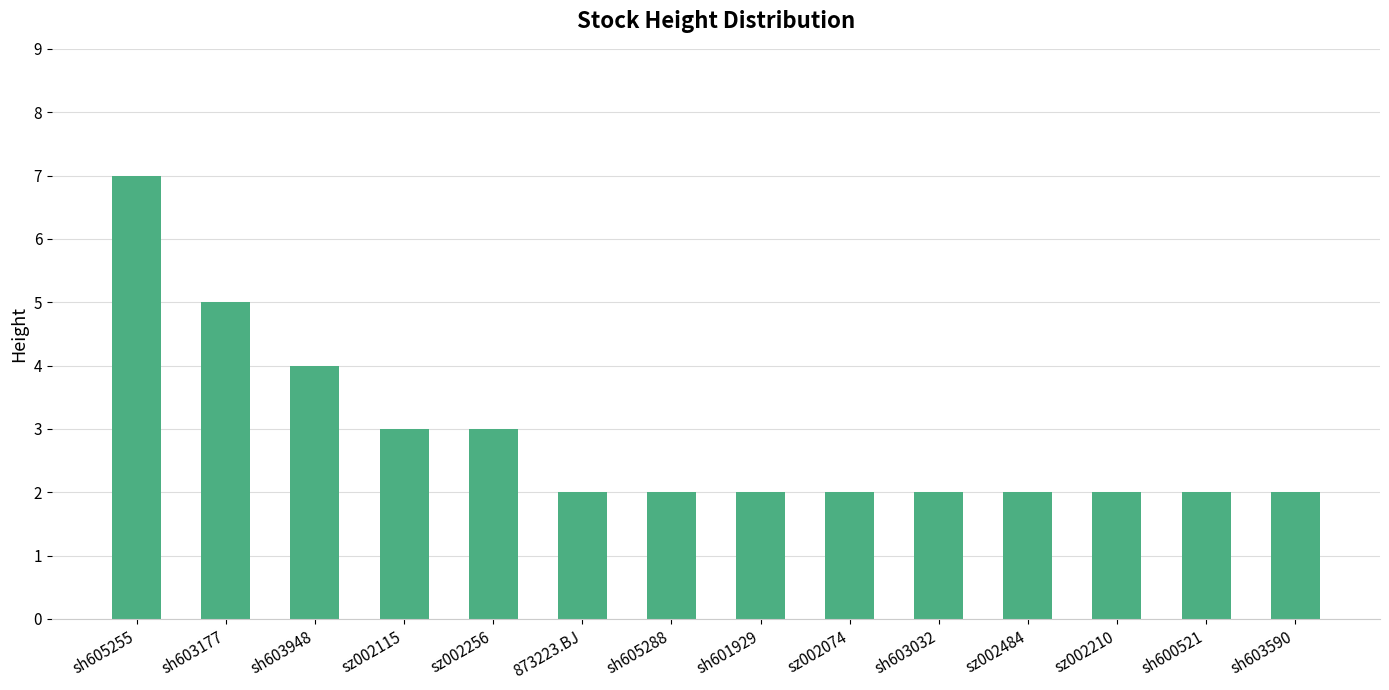

What is the maximum value shown in the chart?

7